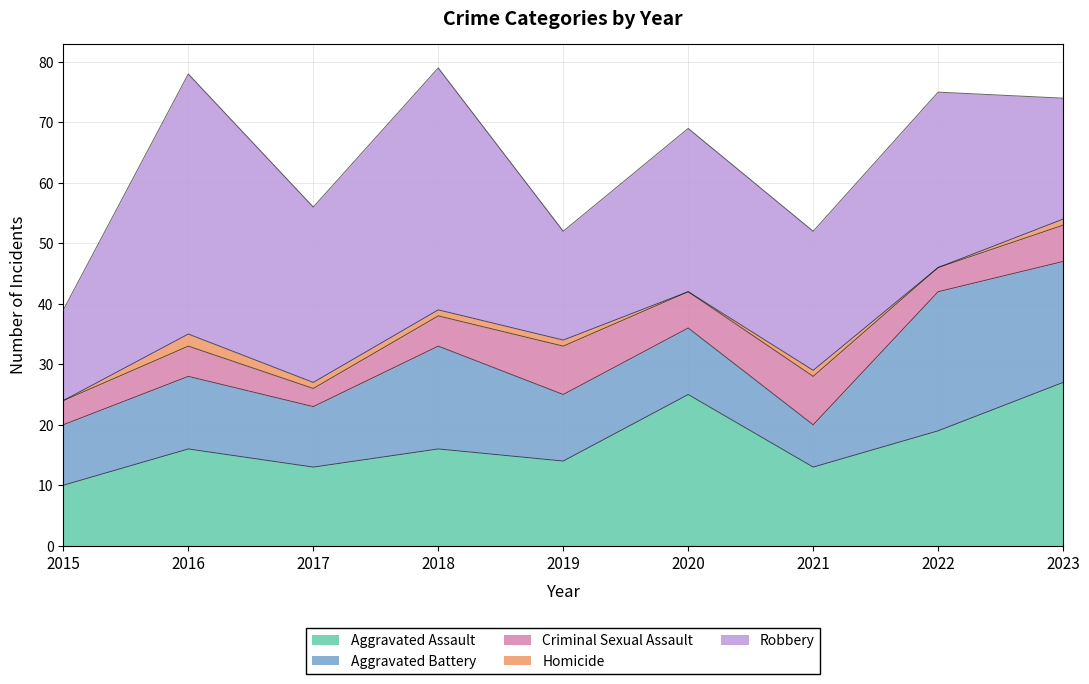

At which category is the sum across all series the highest?

2018